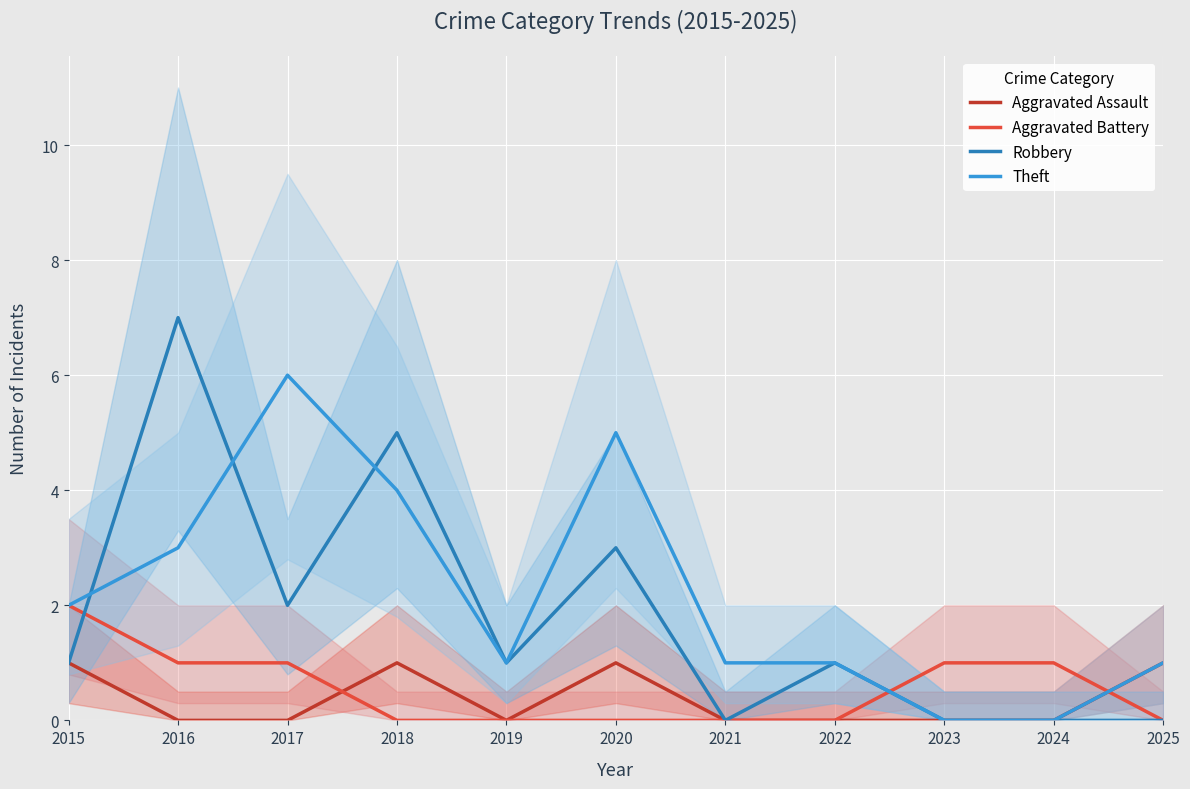

True or false: Robbery and Aggravated Assault cross at least once.

False